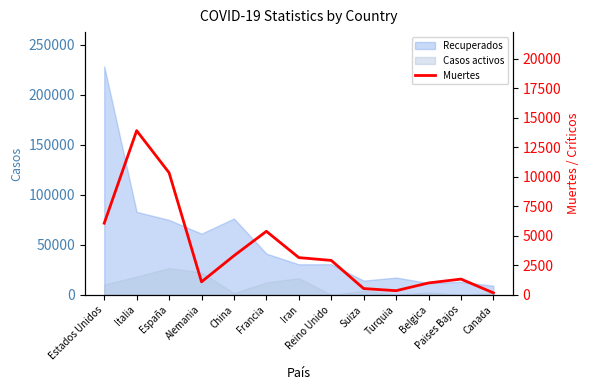

Does the chart have visible grid lines?

No